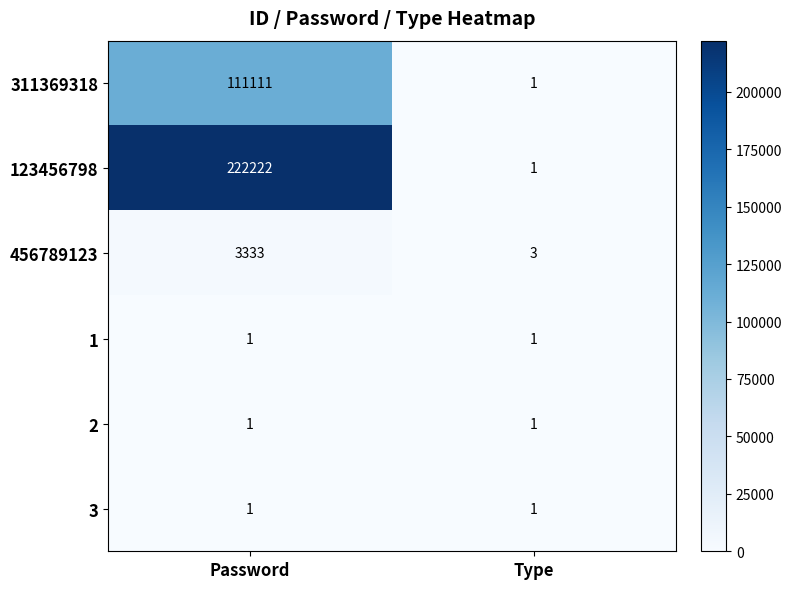

How many distinct data groups are displayed?

6